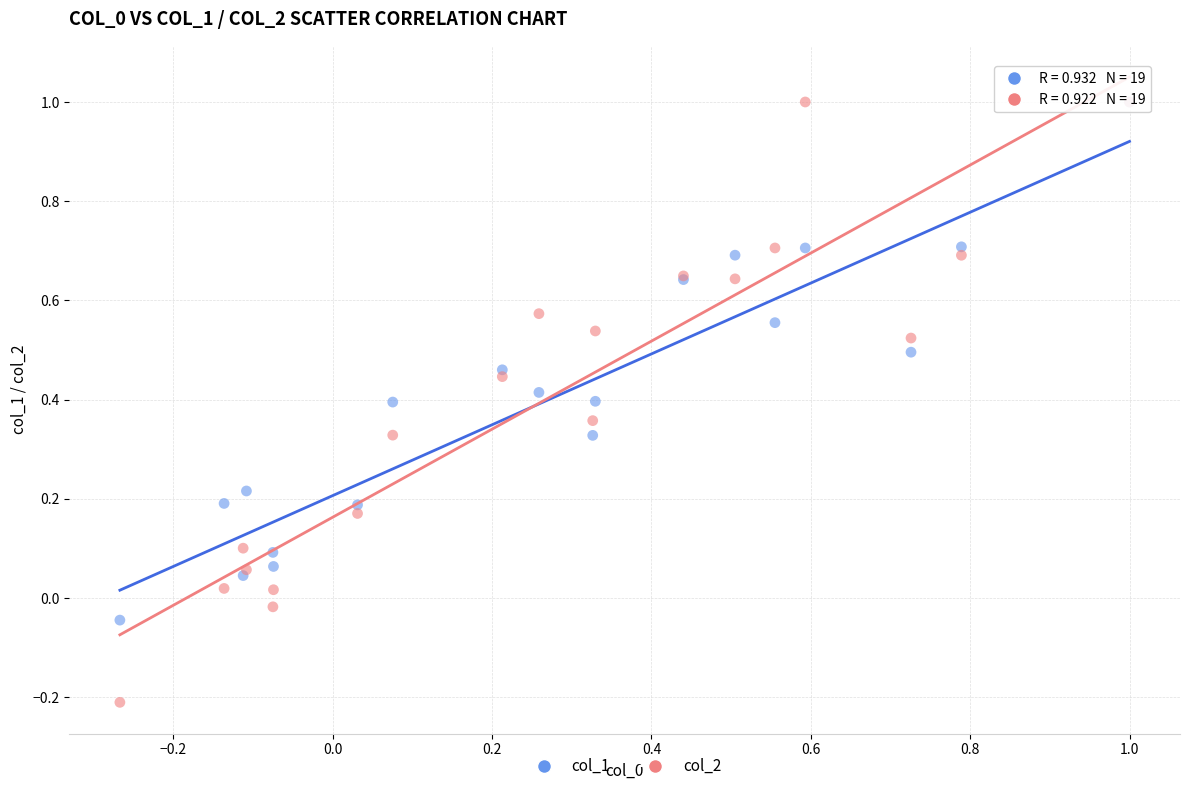

What are all the series names shown in the legend?

col_1, col_2